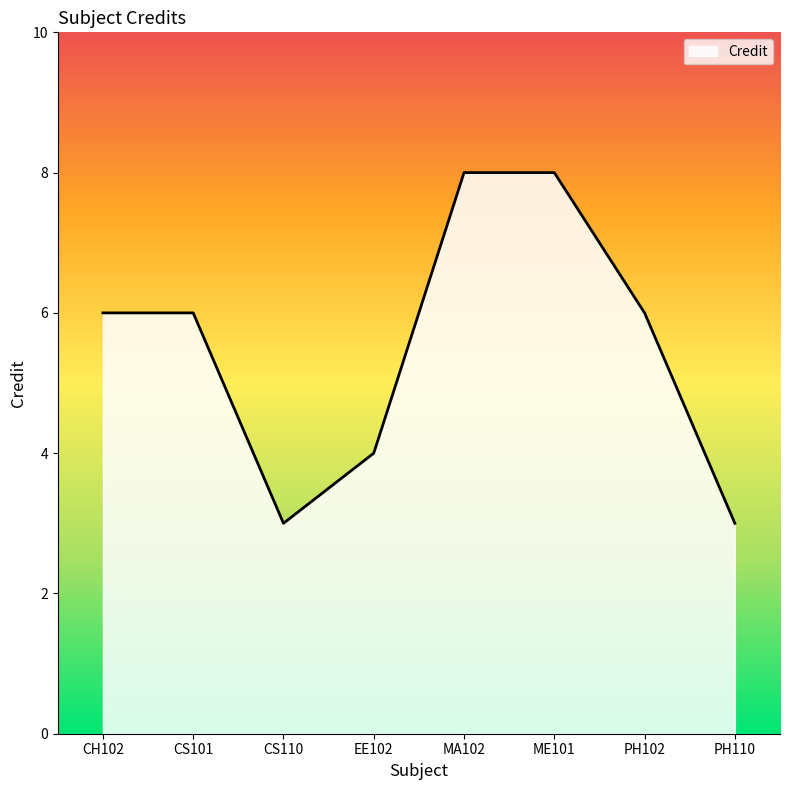

Does the chart have visible grid lines?

No